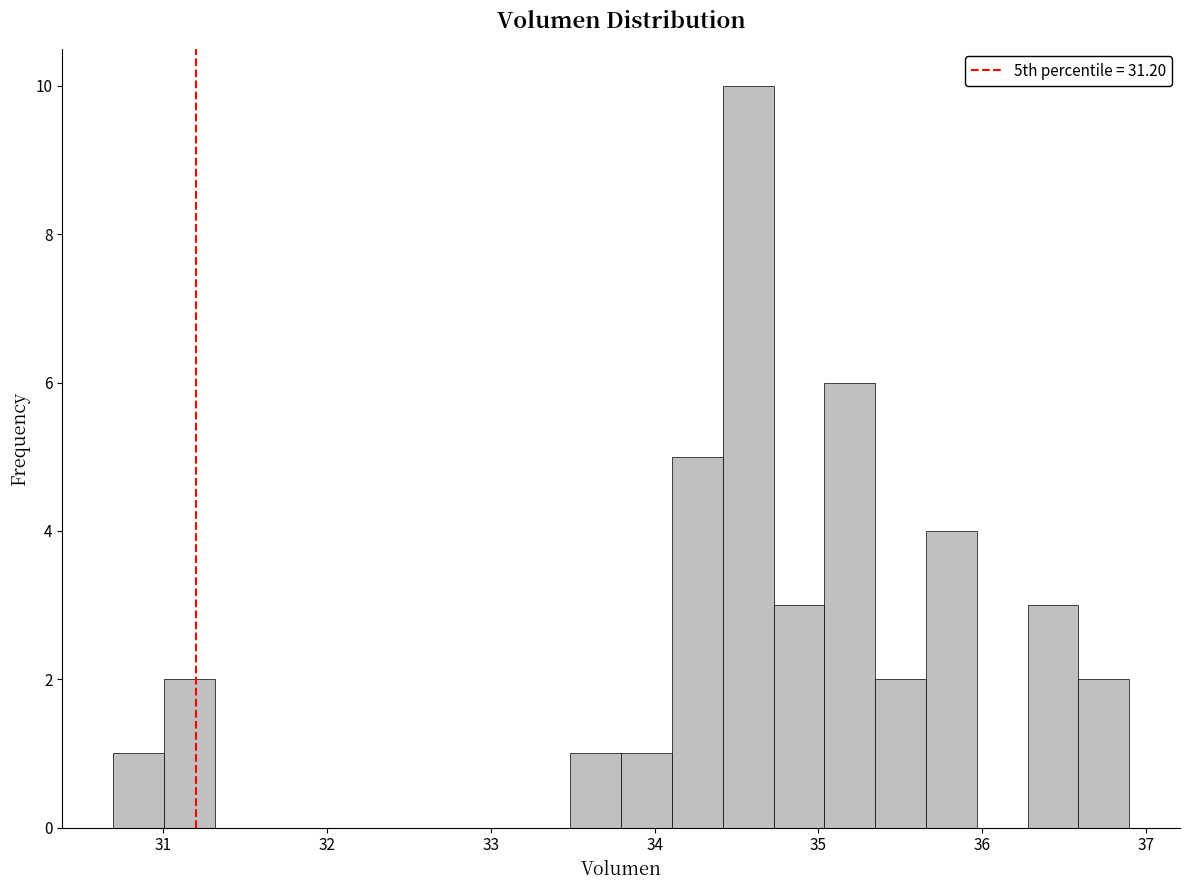

Read against the x-axis, roughly where is the centre of the tallest bar?

34.6